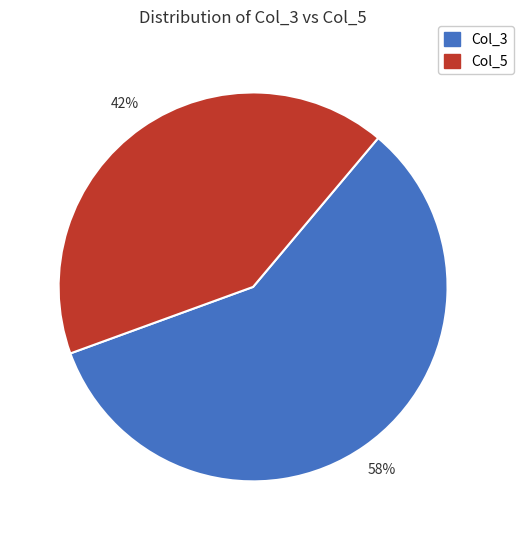

To the nearest percent, what is the average slice percentage?

50%